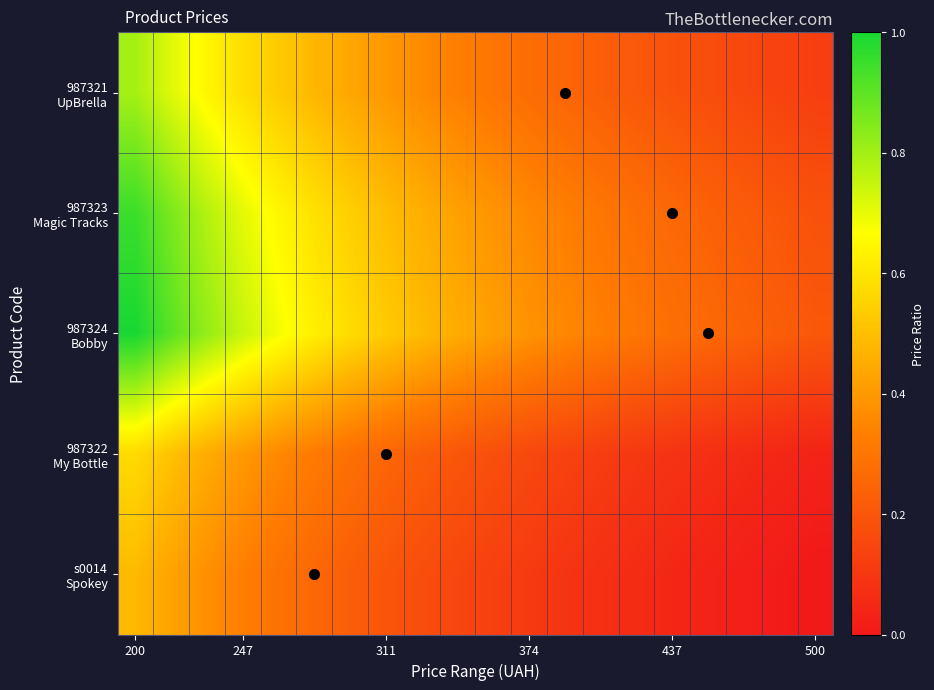

At which category is the sum across all series the highest?

200